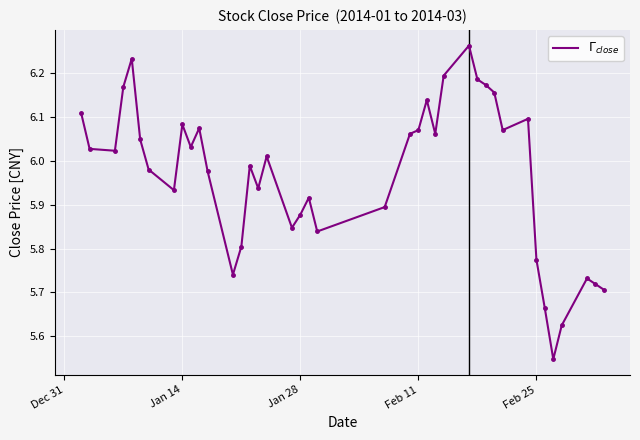

What is the difference between the maximum and minimum values?

0.7